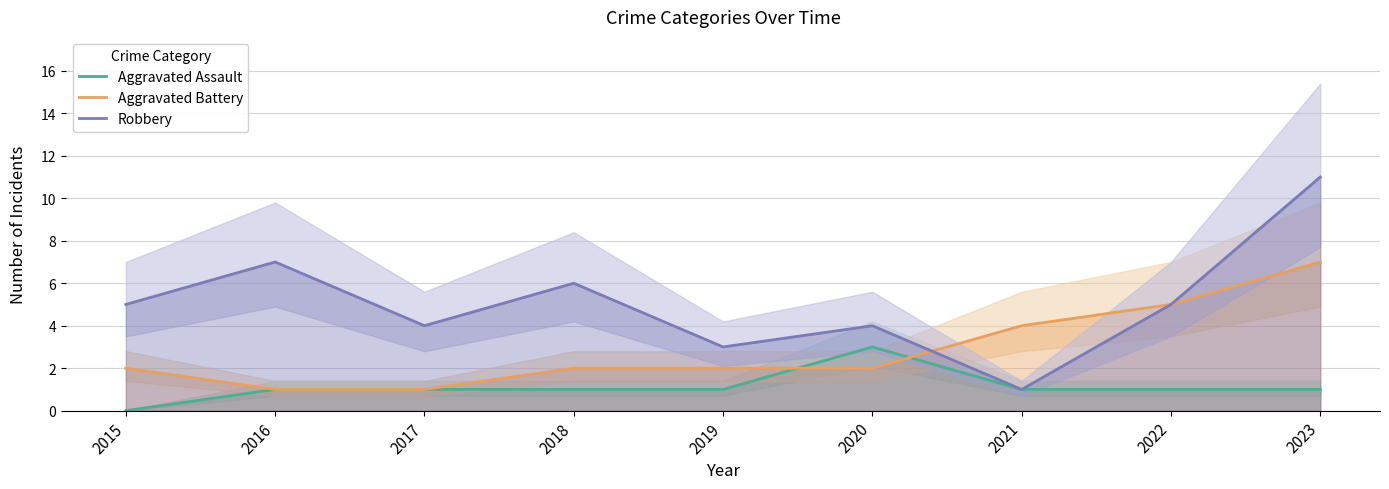

Reading right to left, transcribe all the data shown in this chart.

Aggravated Assault: 2023=1	2022=1	2021=1	2020=3	2019=1	2018=1	2017=1	2016=1	2015=0
Aggravated Battery: 2023=7	2022=5	2021=4	2020=2	2019=2	2018=2	2017=1	2016=1	2015=2
Robbery: 2023=11	2022=5	2021=1	2020=4	2019=3	2018=6	2017=4	2016=7	2015=5